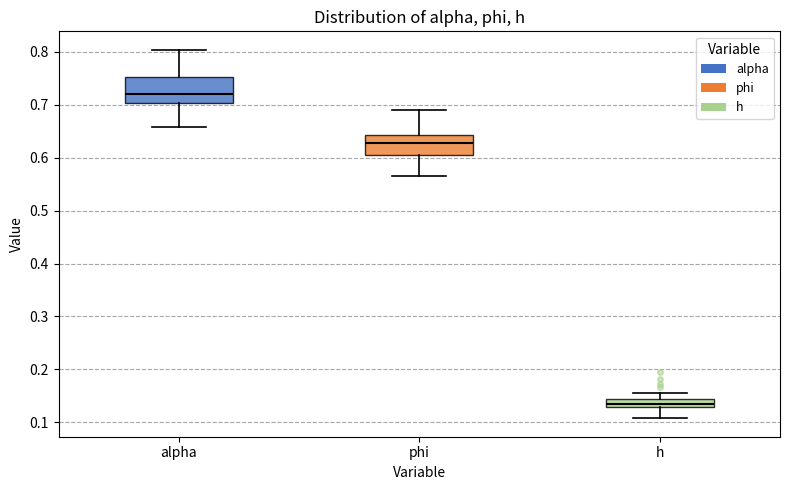

Which box's median line is the highest?

alpha